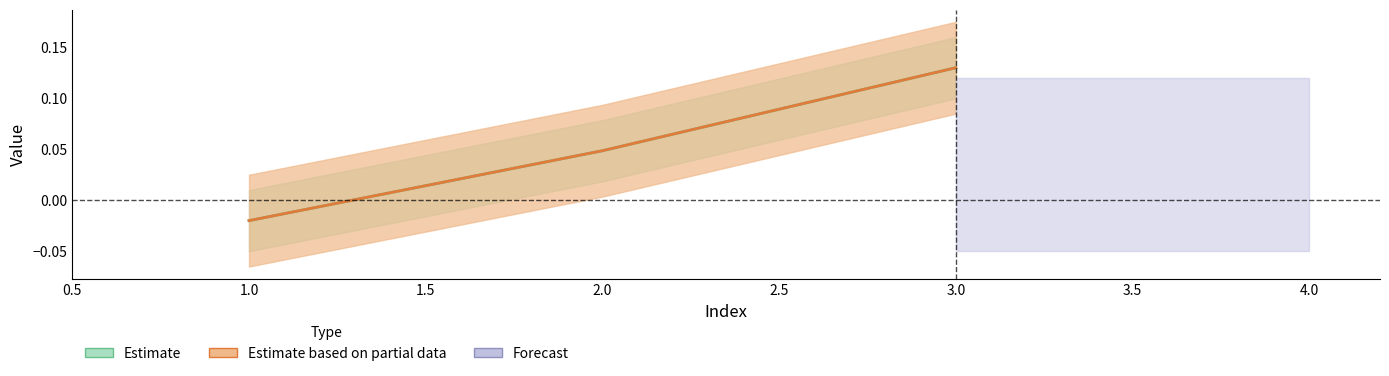

Reading right to left, what are all the values shown in this chart?

col_0: 3=0.1	2=0.0	1=-0.0
col_3: 3=0.1	2=0.0	1=-0.0